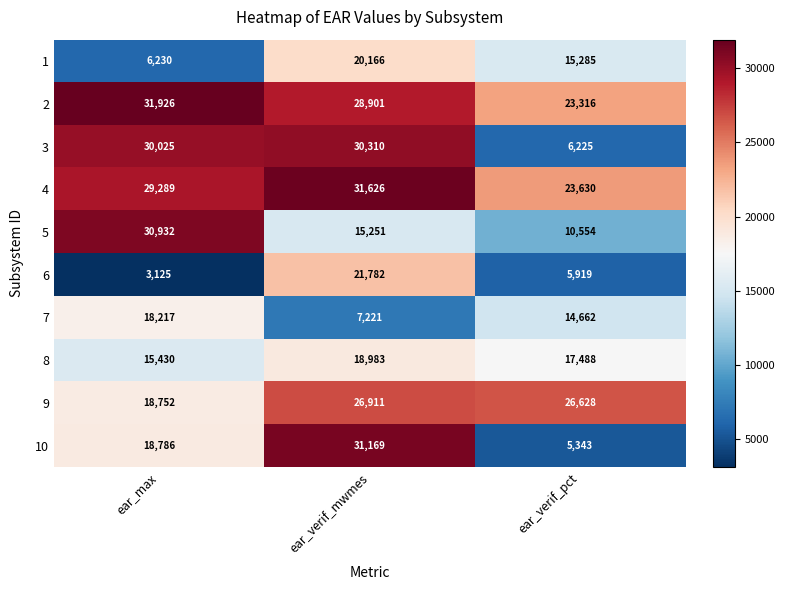

True or false: 4 has a value of 38781 at ear_max.

False